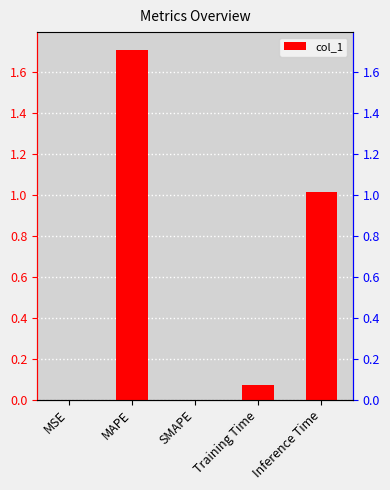

How many categories are shown in the chart?

5